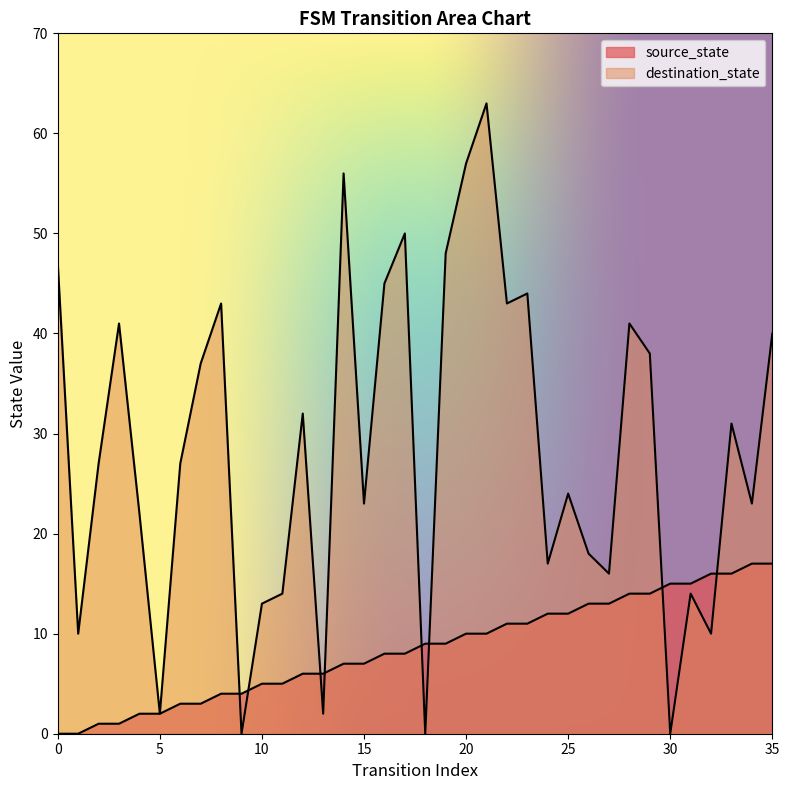

Which series has the widest spread of values?

destination_state